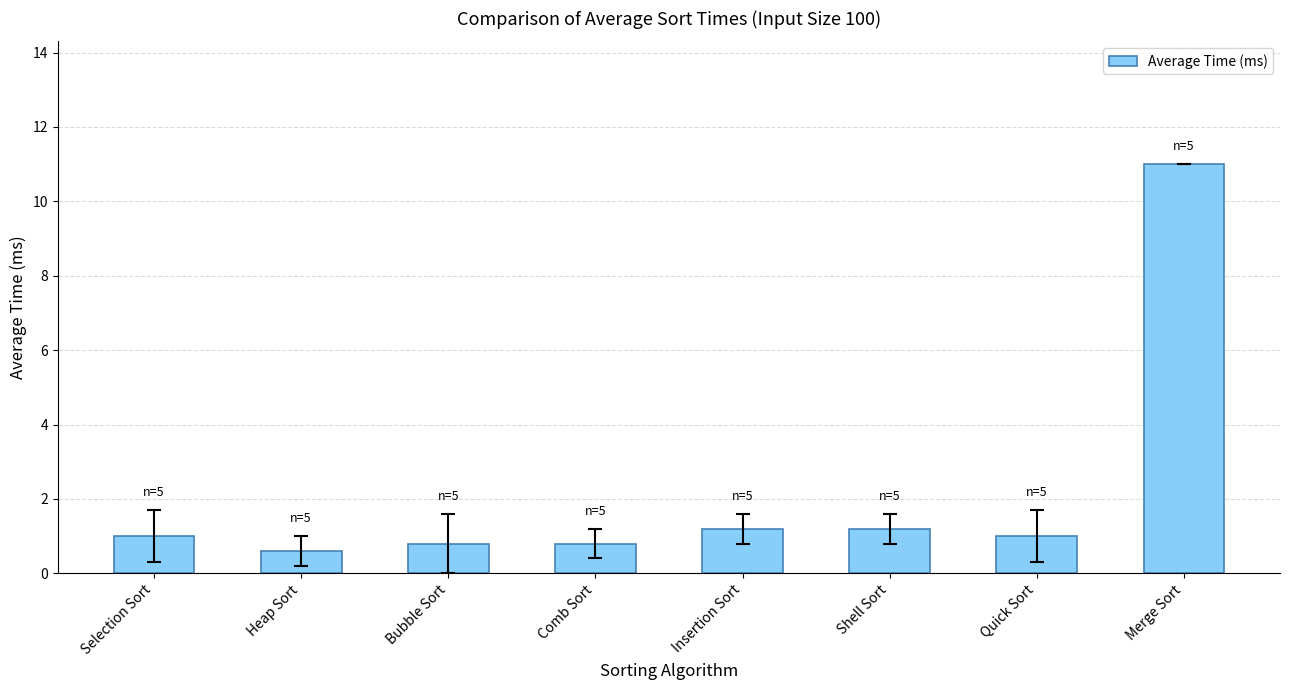

Approximately how many times larger is the value at Bubble Sort compared to Selection Sort?

0.8